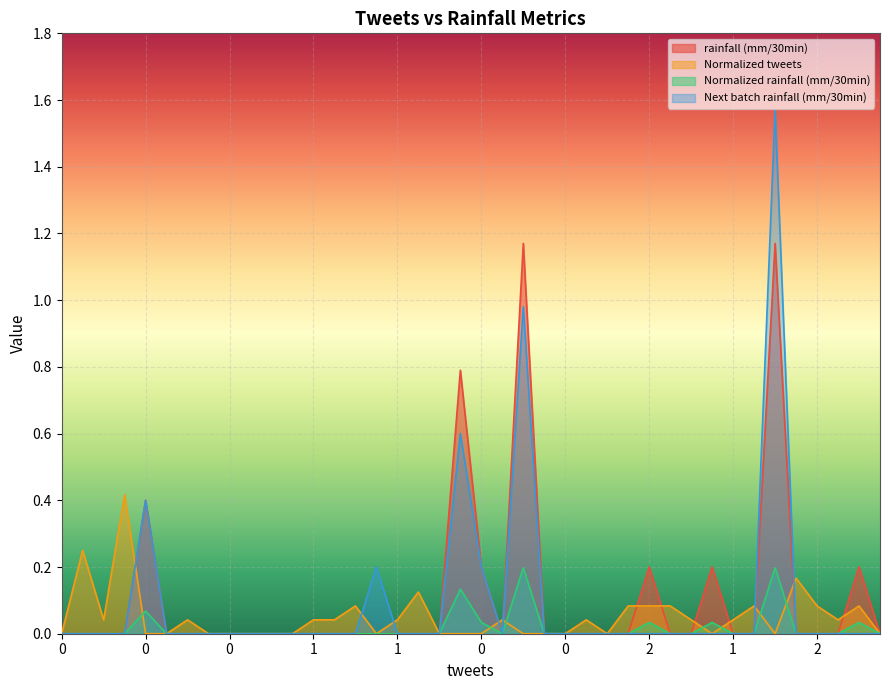

What is the highest value of the Normalized rainfall (mm/30min) series?

1.2